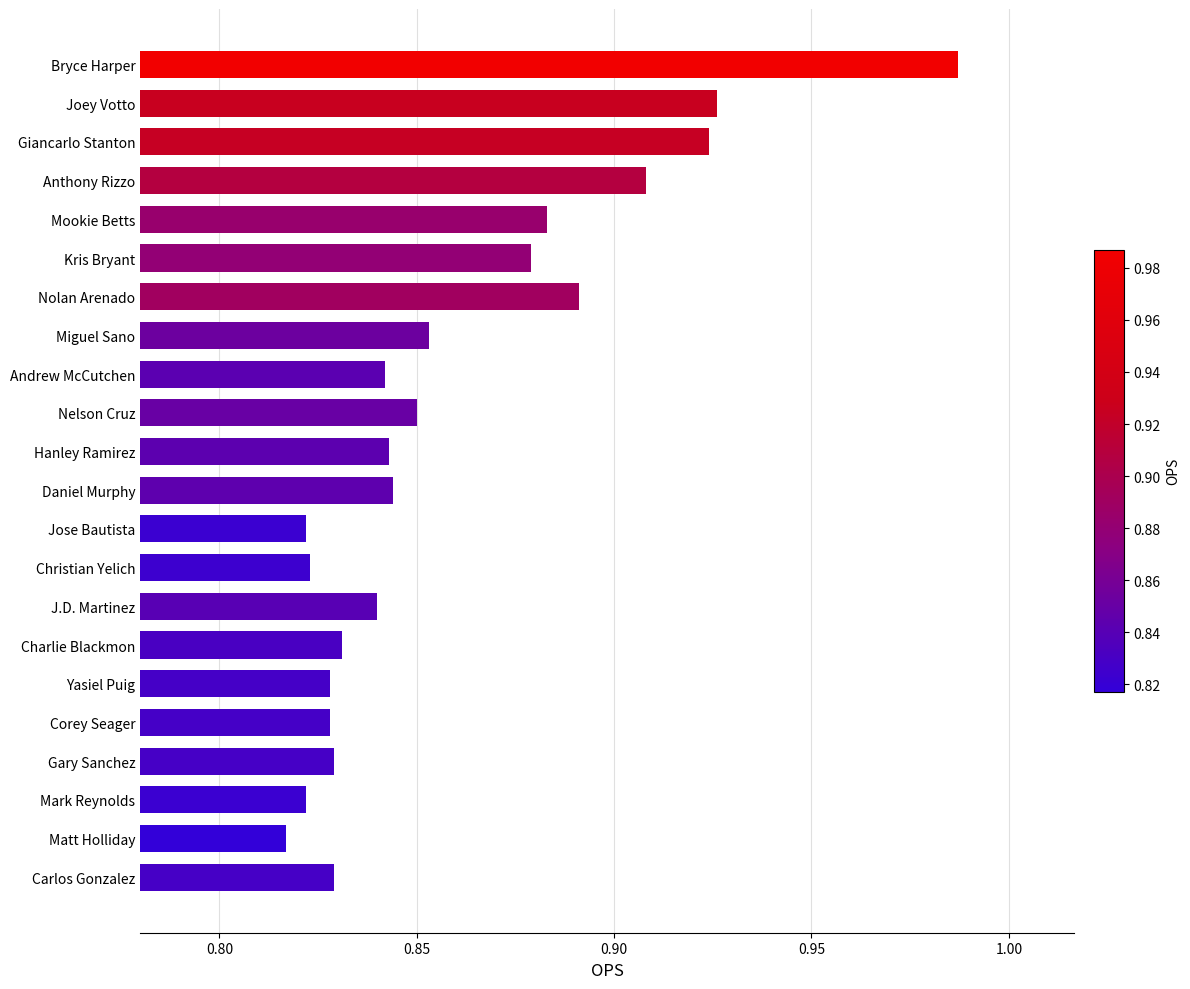

Which category has the lowest value across all series?

Matt Holliday